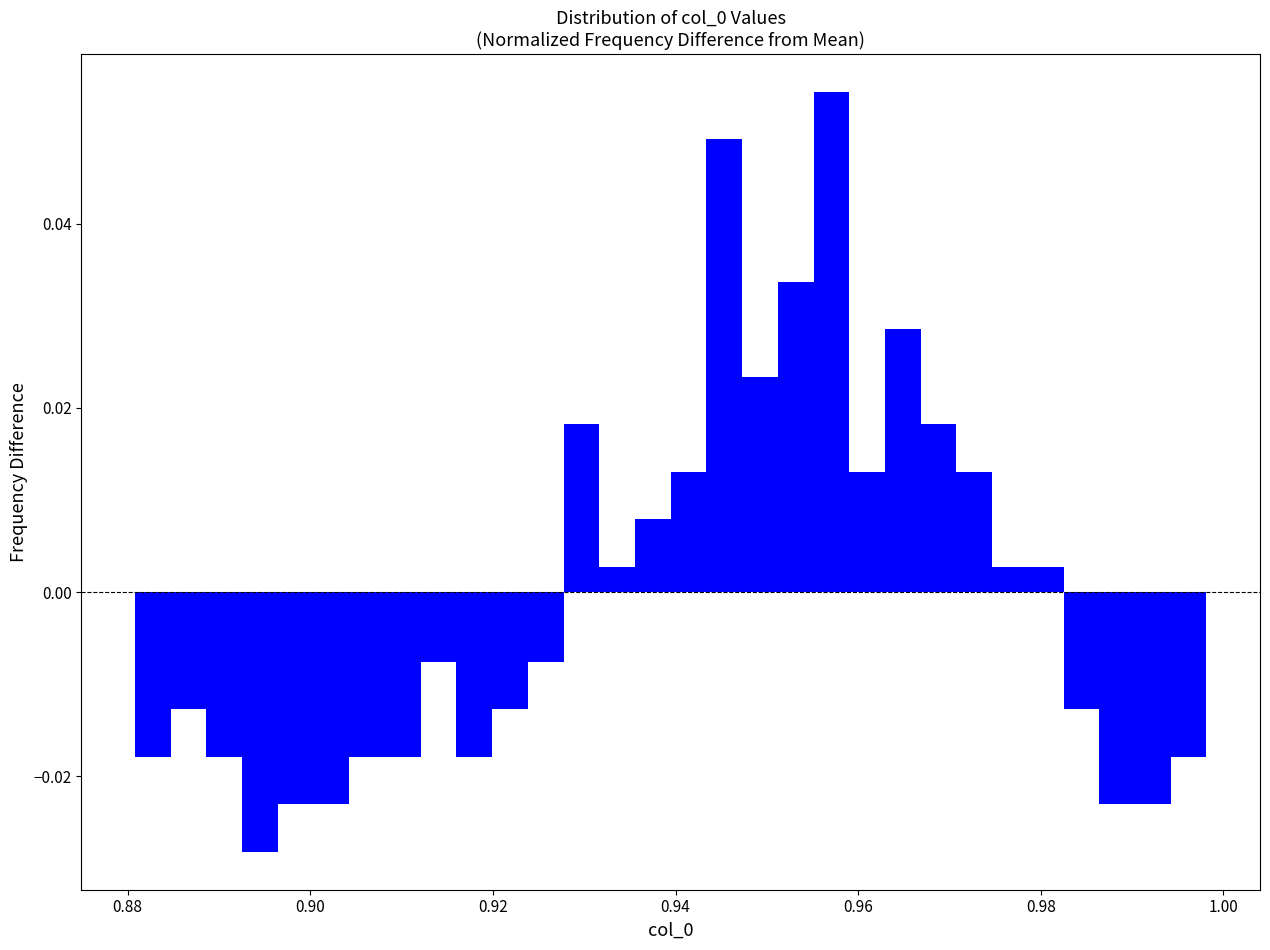

Around what value on the x-axis is the tallest bar? Give the approximate position of its centre, as read against the axis.

0.958